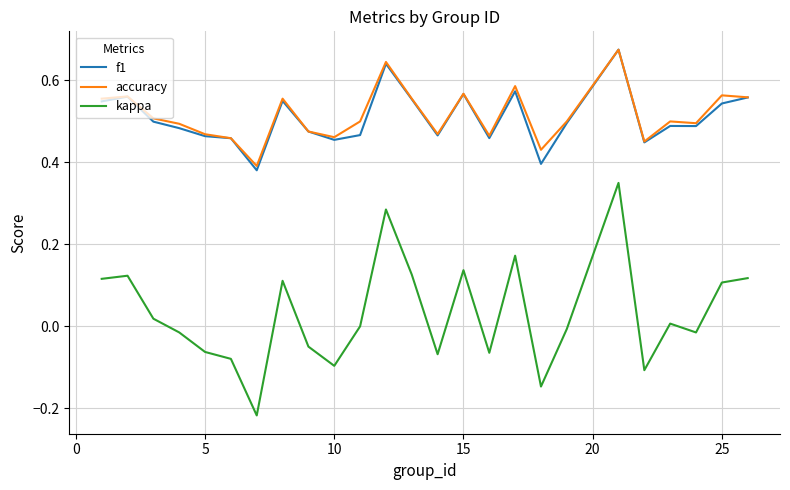

True or false: kappa and accuracy cross at least once.

False